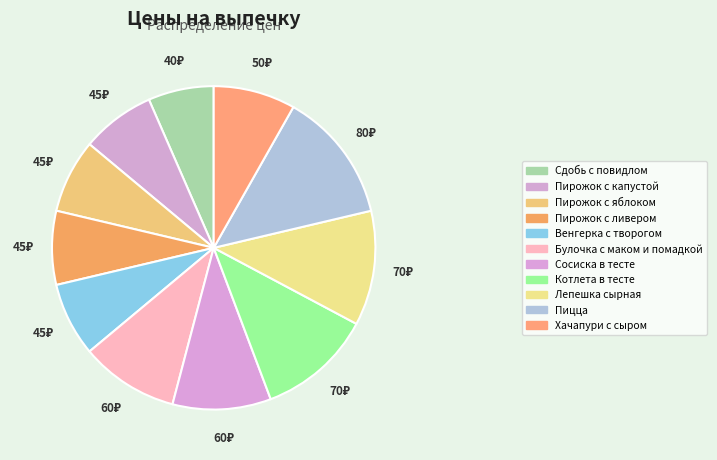

True or false: Булочка с маком и помадкой accounts for 10% of the total.

True